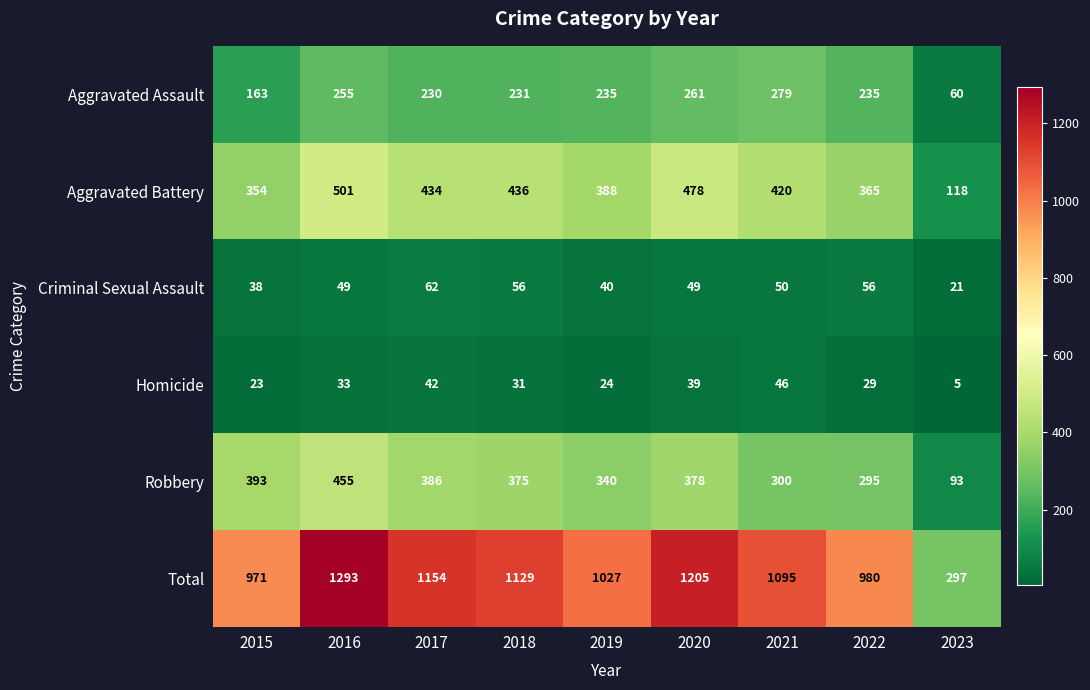

The Homicide series shows 8 at 2023. True or false?

False